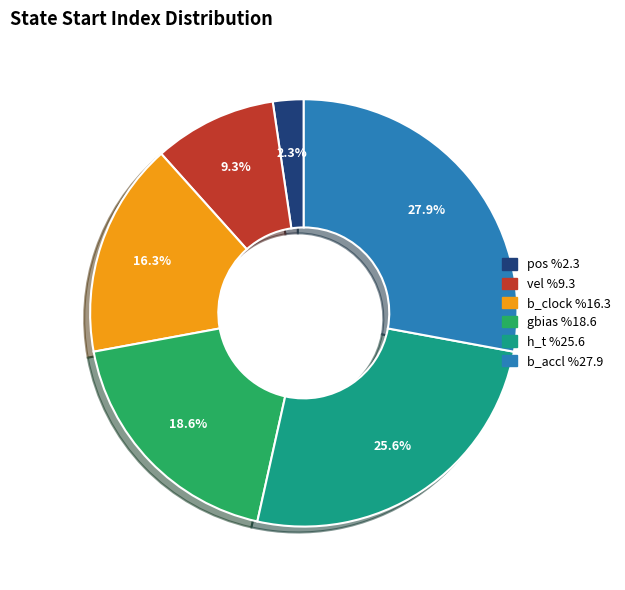

Count the number of slices in the pie.

6